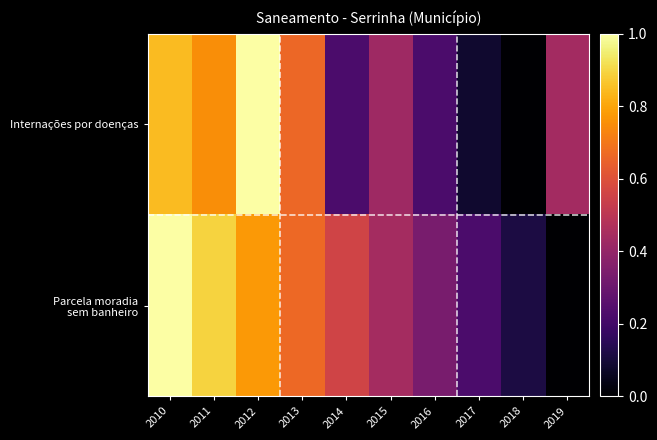

Which series changed the most between 2018 and 2019?

Internações por doenças